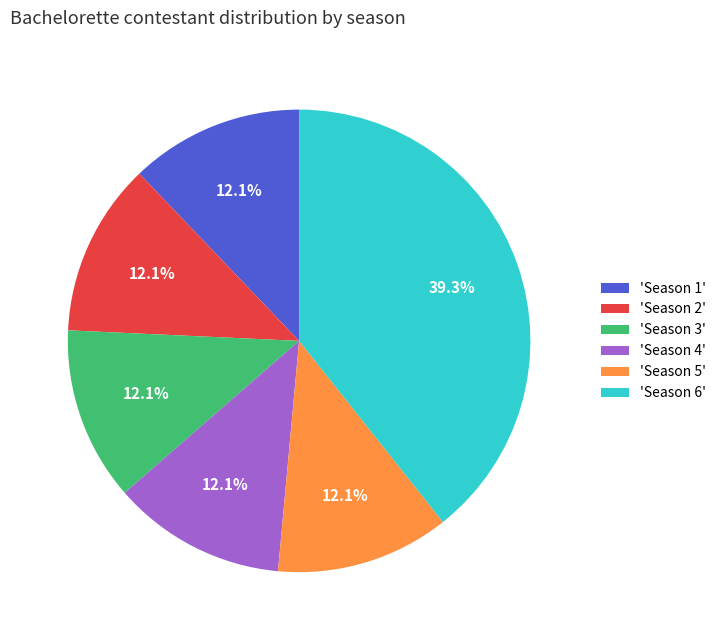

Which slice is the largest?

'Season 6'